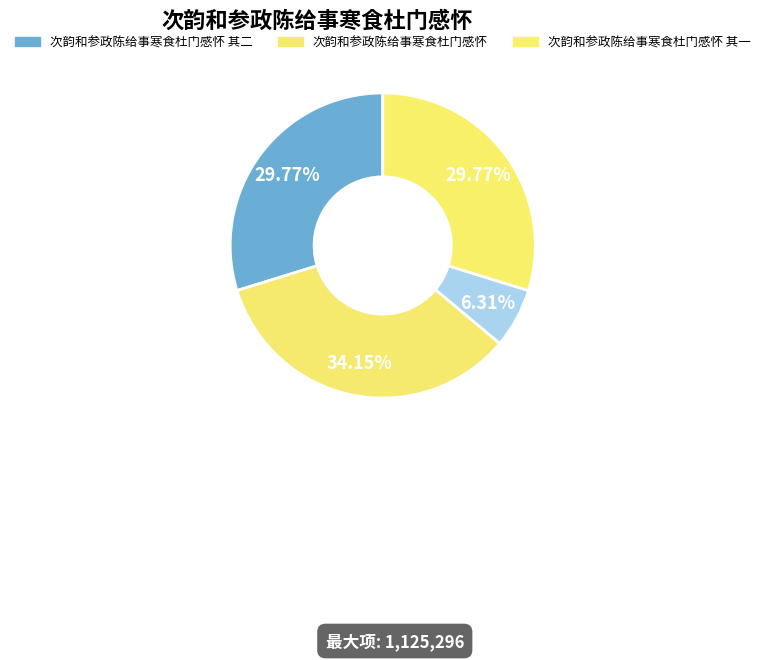

How many segments does this pie chart have?

4